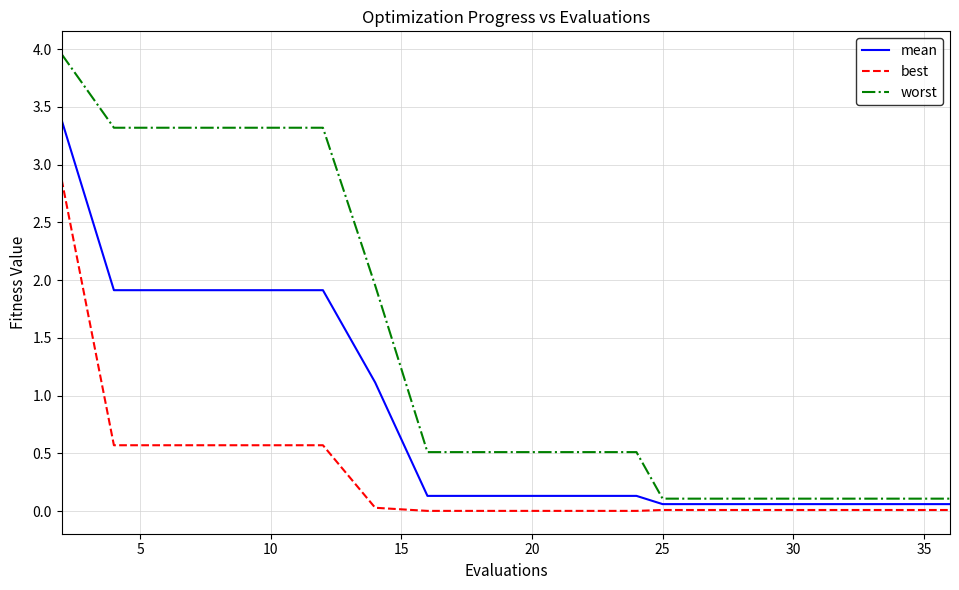

Which series has the largest range (max minus min)?

worst